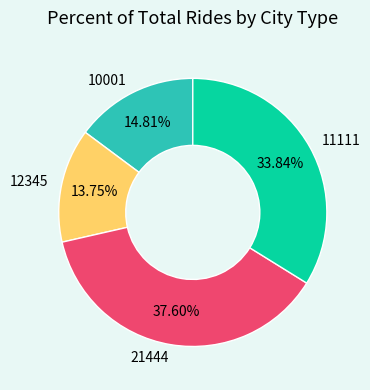

To the nearest percent, what is the combined percentage of 21444 and 12345?

51%